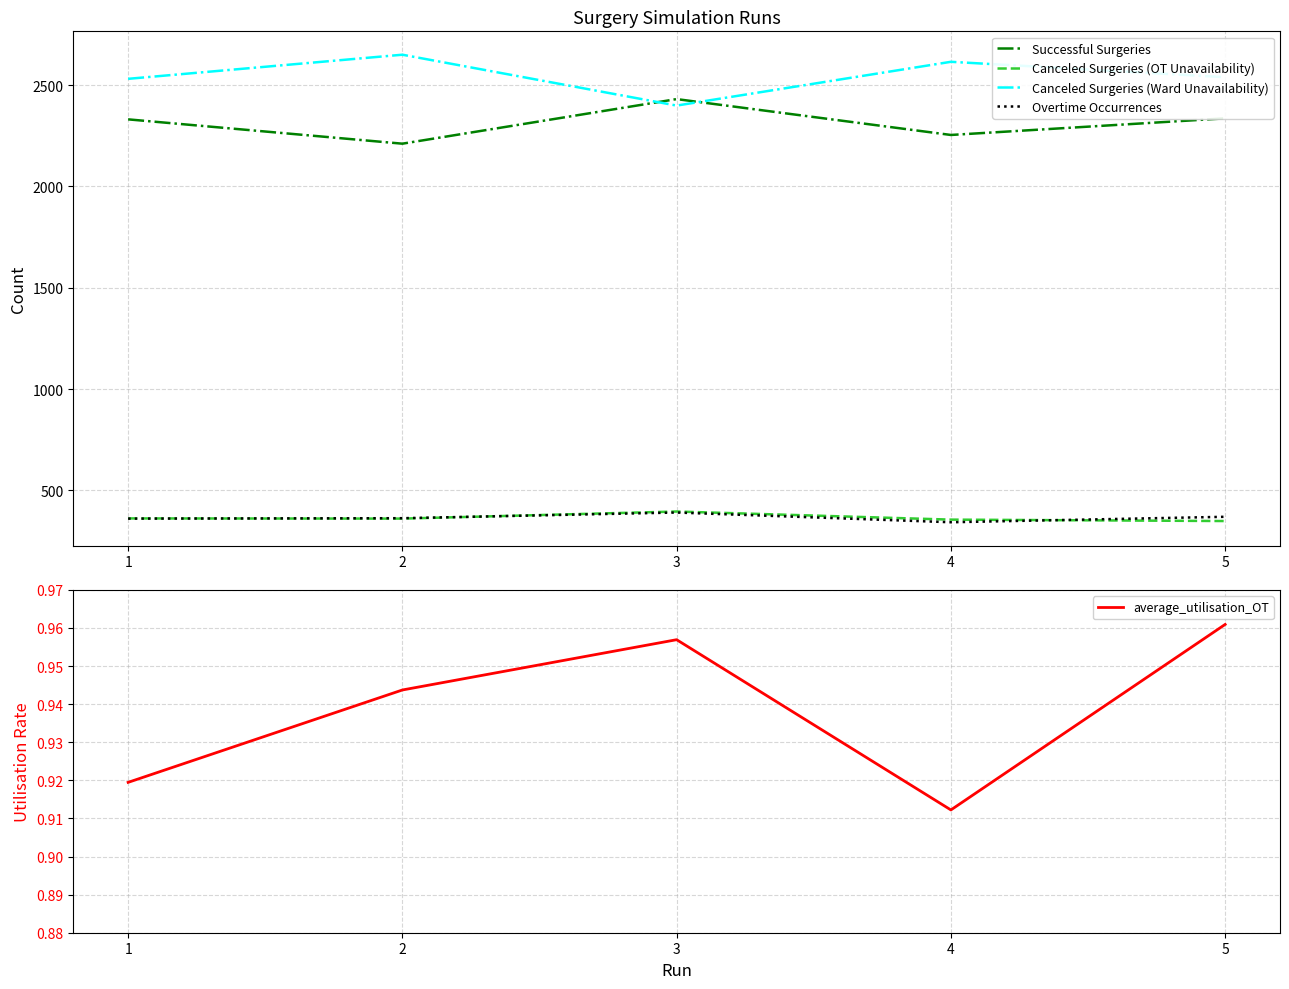

What is the sum of all Canceled Surgeries (OT Unavailability) values?

1824